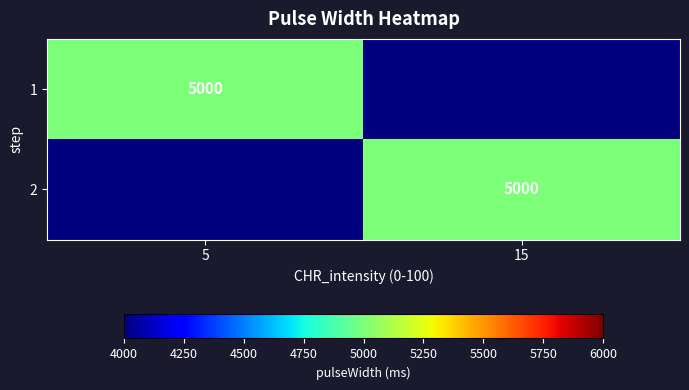

Is it true that 1 equals 8918 at 5?

False